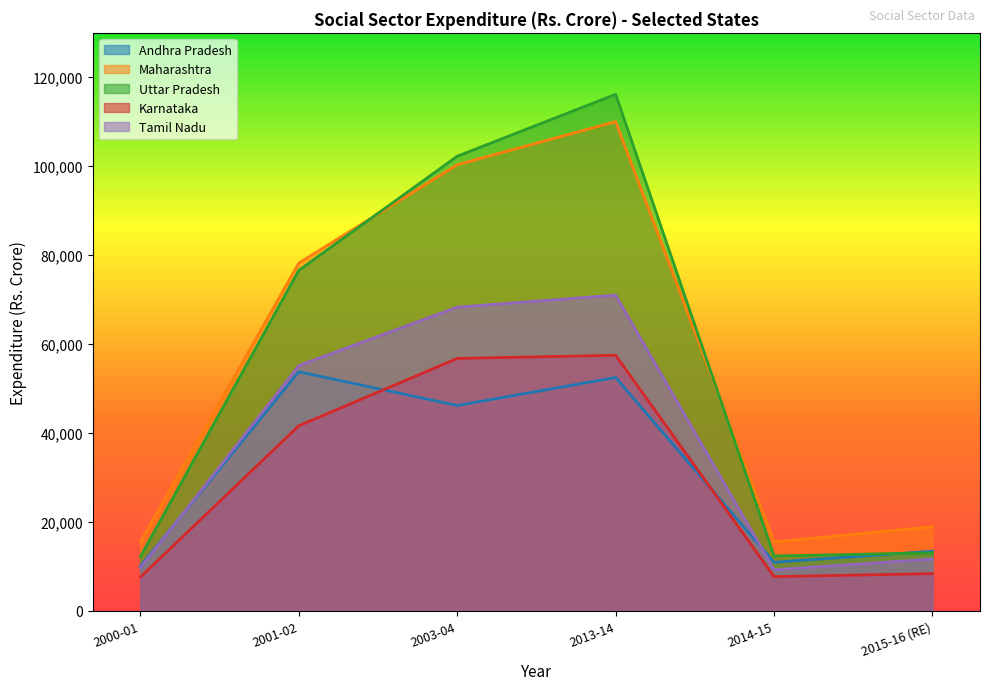

Count the number of data series in this chart.

5